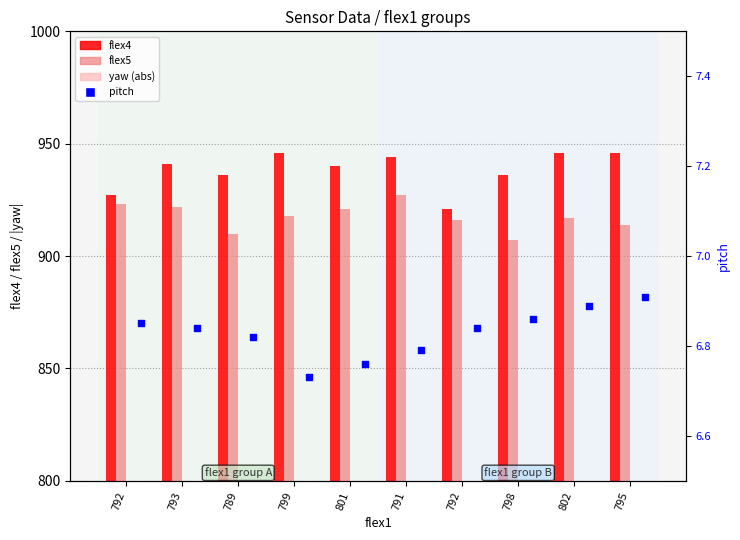

What are all the series names shown in the legend?

flex4, flex5, yaw (abs), pitch